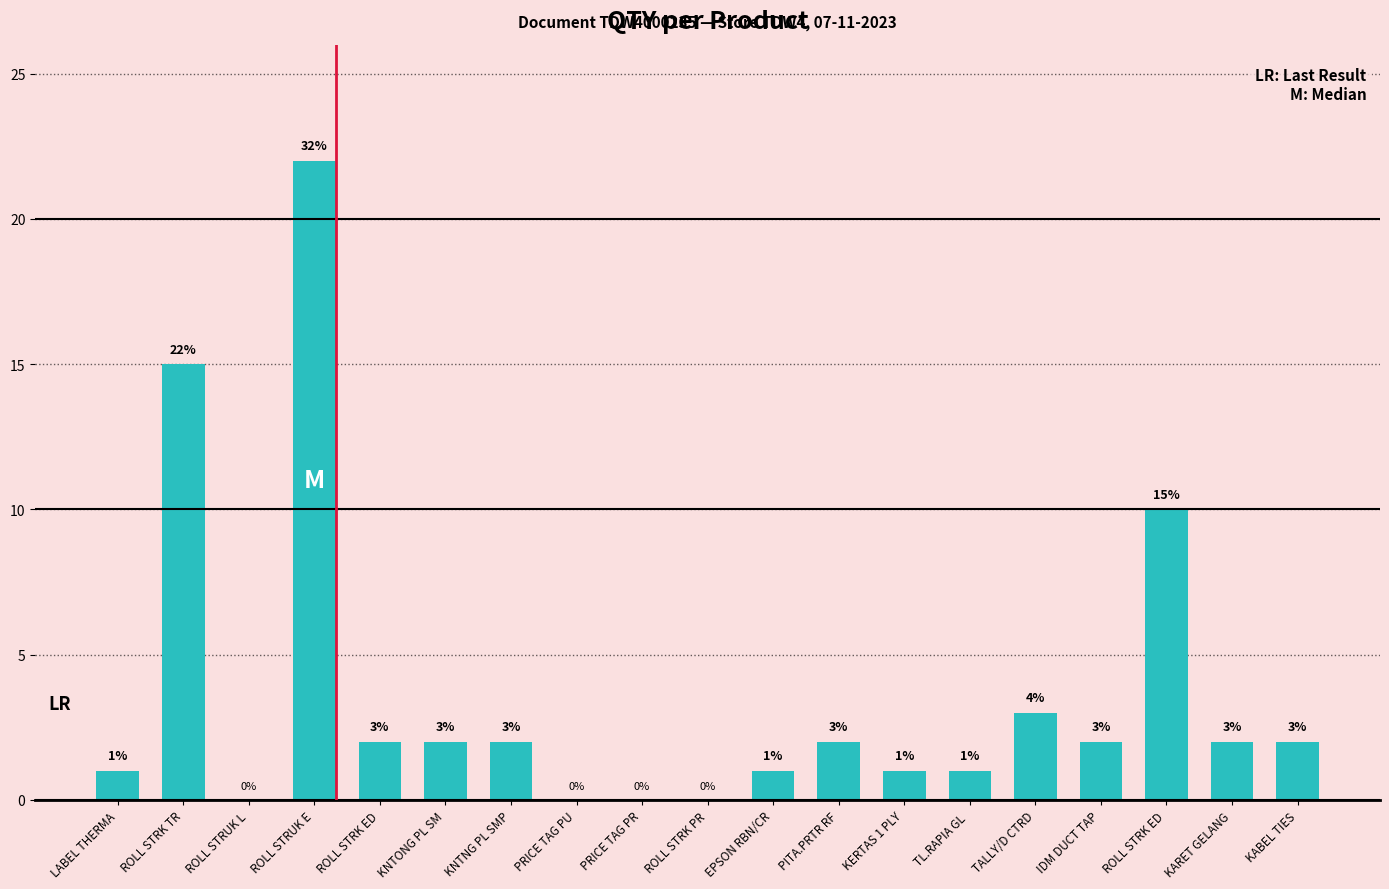

How many series are shown in this chart?

1